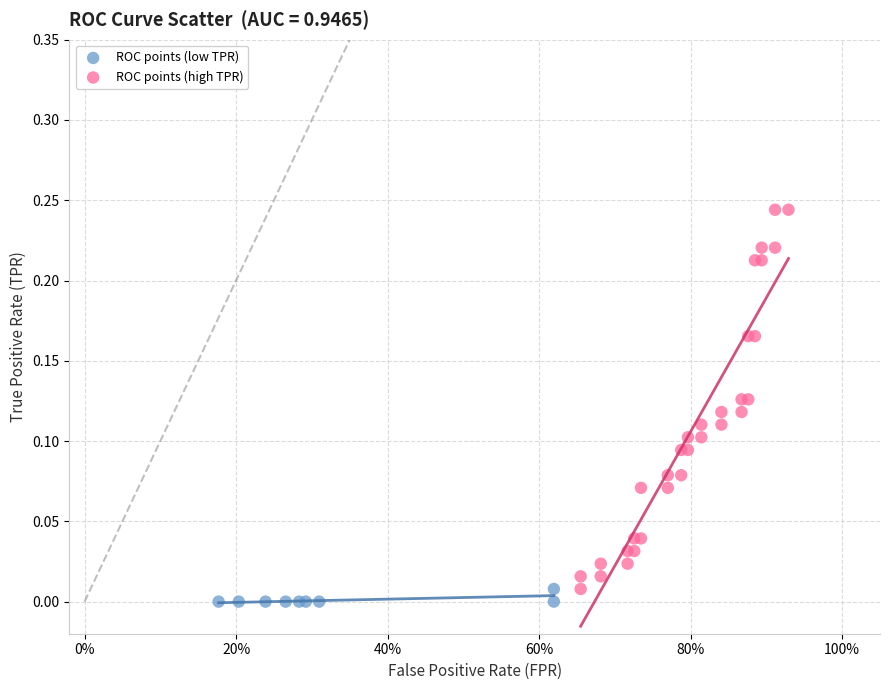

Which series has the largest Y range (max minus min)?

ROC points (high TPR)